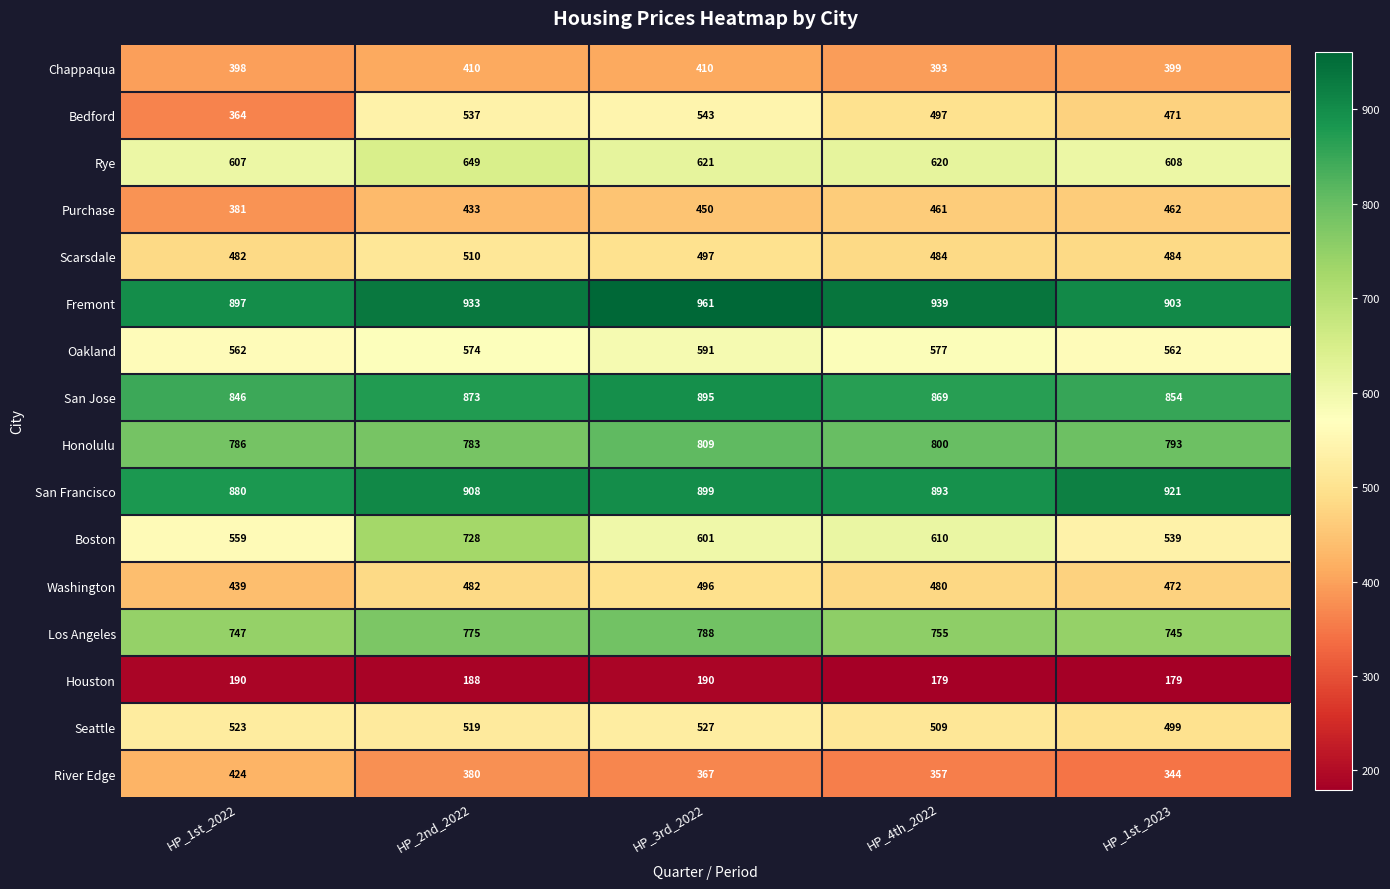

Count the number of categories in the chart.

5